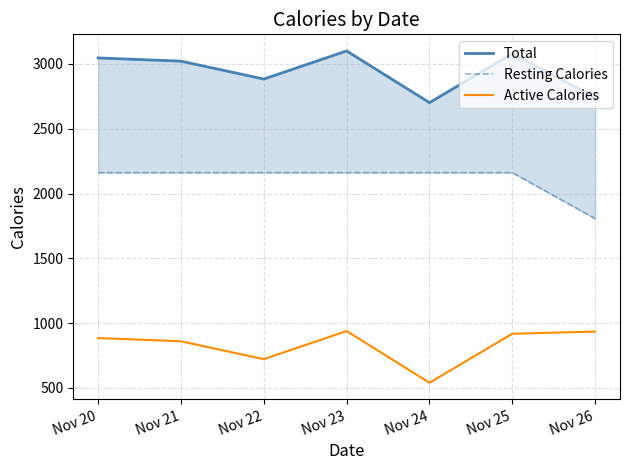

What is the total value across all series at Nov 24?

5402